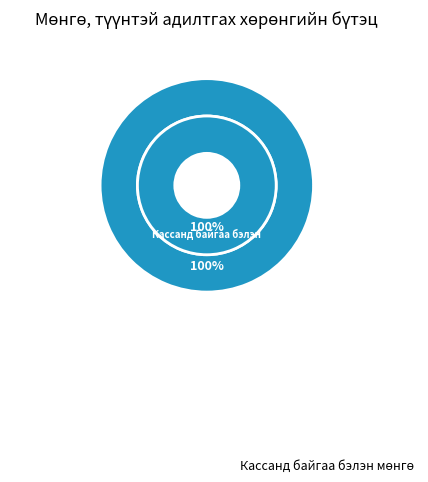

Is it true that Замд яваа мөнгөн хөрөнгө is 1% of the pie?

False